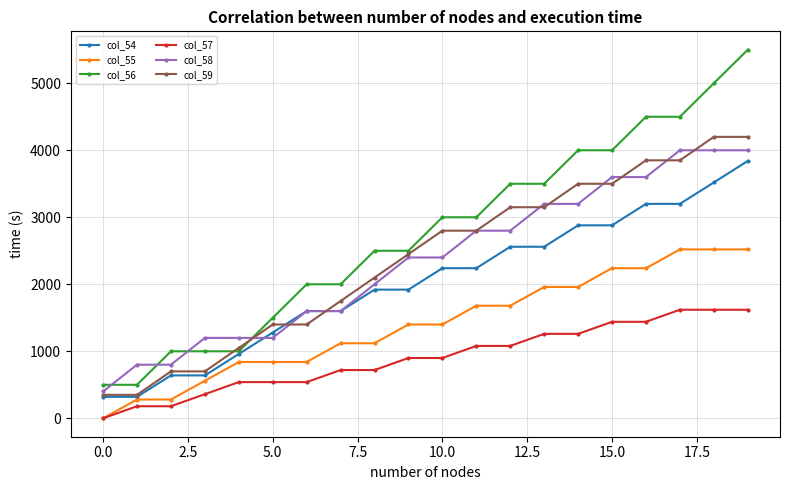

Which series has the largest total across all categories?

col_56